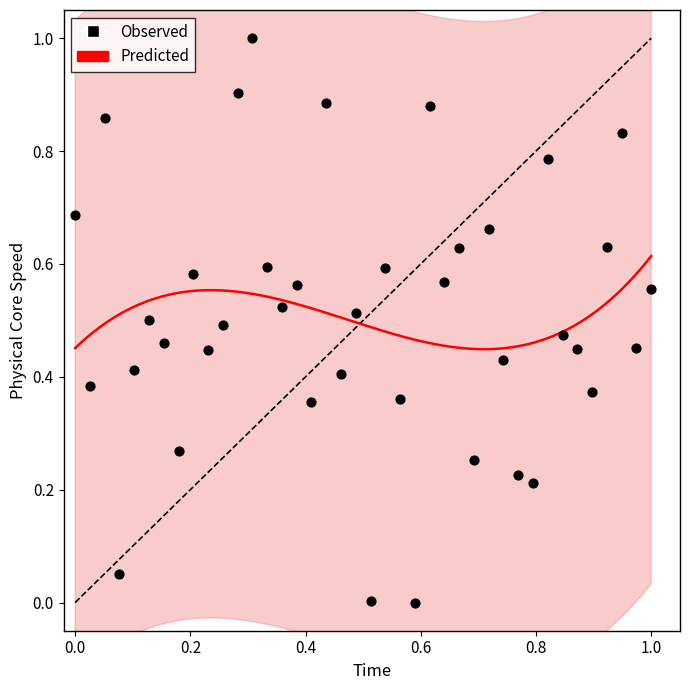

What is the range of Y values (max minus min)?

1.0